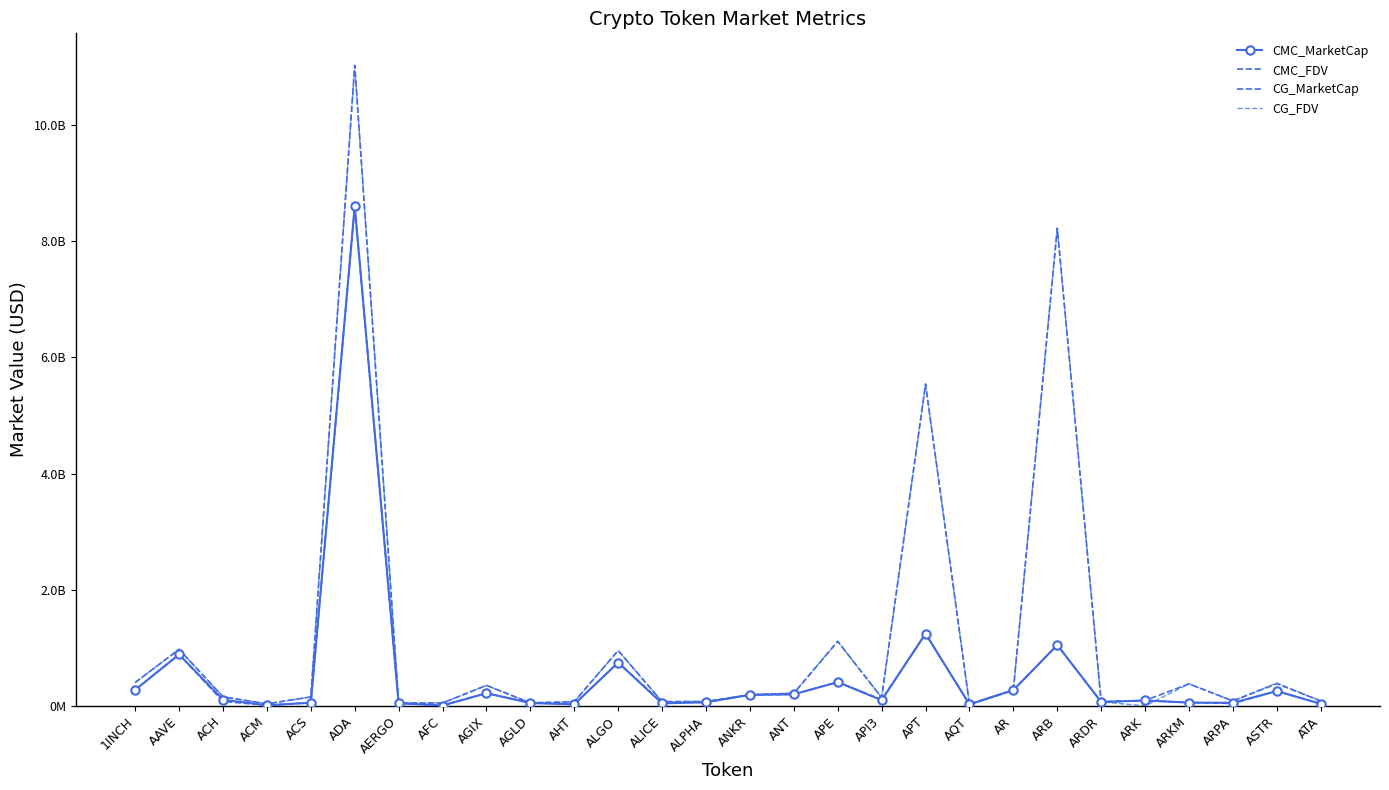

Between which two adjacent categories do CG_MarketCap and CMC_MarketCap first intersect?

1INCH and AAVE